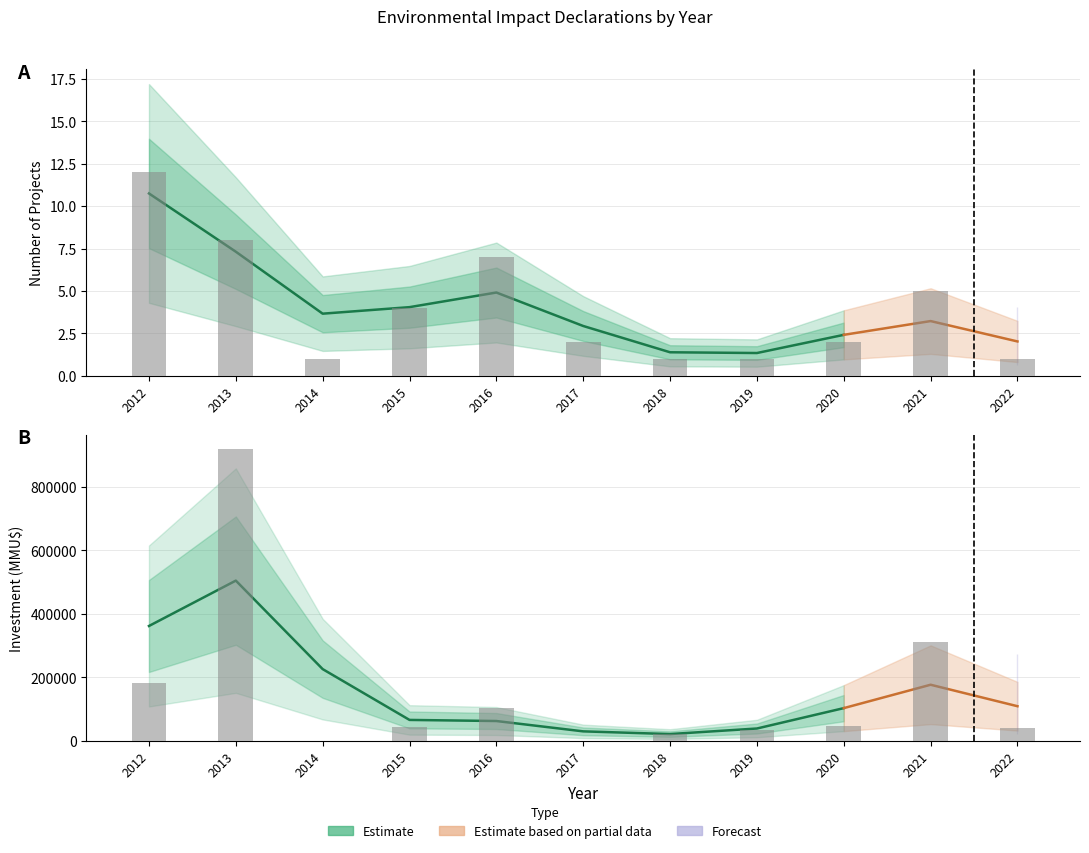

True or false: Count has a value of 2 at 2018.

False